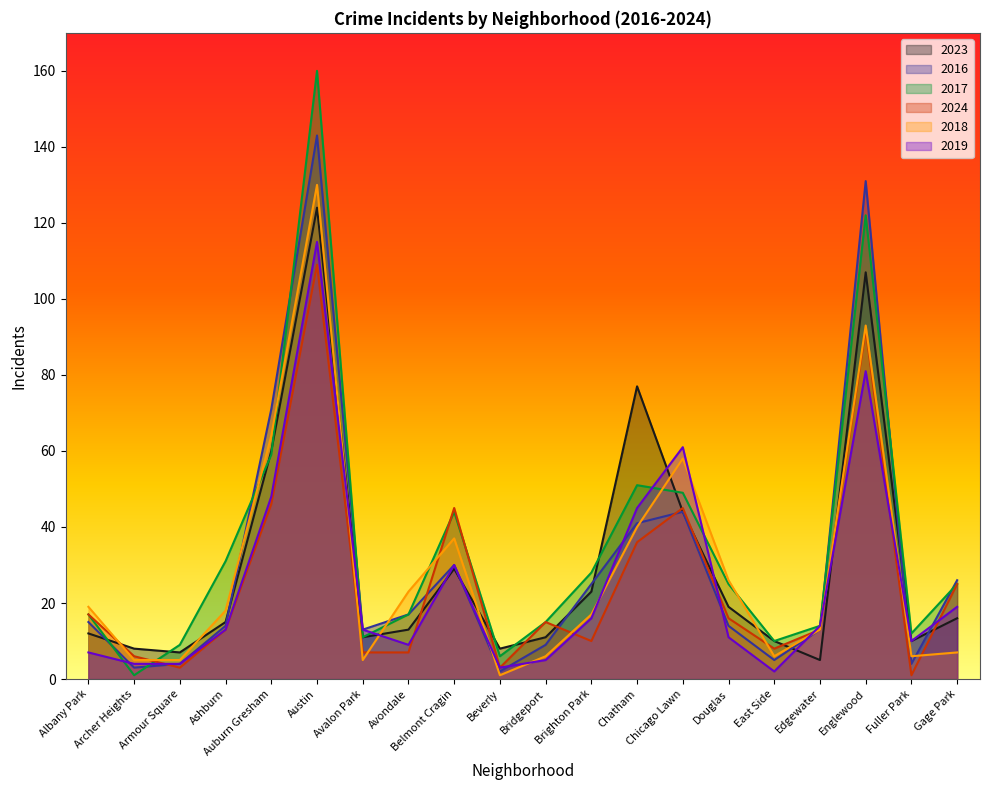

Reading right to left, extract all data points from this chart.

2023: 16	10	107	5	10	19	44	77	23	11	8	29	13	11	124	60	15	7	8	12
2016: 26	4	131	13	5	14	44	41	25	9	2	30	17	13	143	71	14	4	3	15
2017: 25	12	122	14	10	25	49	51	28	15	6	44	17	11	160	59	31	9	1	17
2024: 25	1	92	13	8	16	45	36	10	15	3	45	7	7	109	46	13	3	6	17
2018: 7	6	93	13	6	26	58	40	17	6	1	37	23	5	130	64	18	5	5	19
2019: 19	10	81	14	2	11	61	45	16	5	3	30	9	13	115	48	13	4	4	7